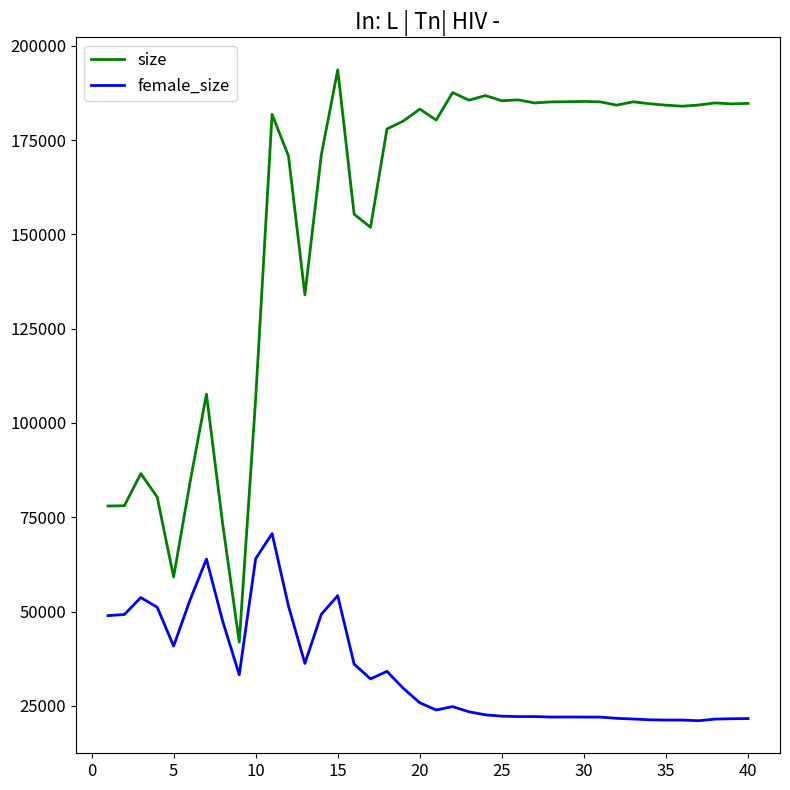

What are all the series names shown in the legend?

size, female_size